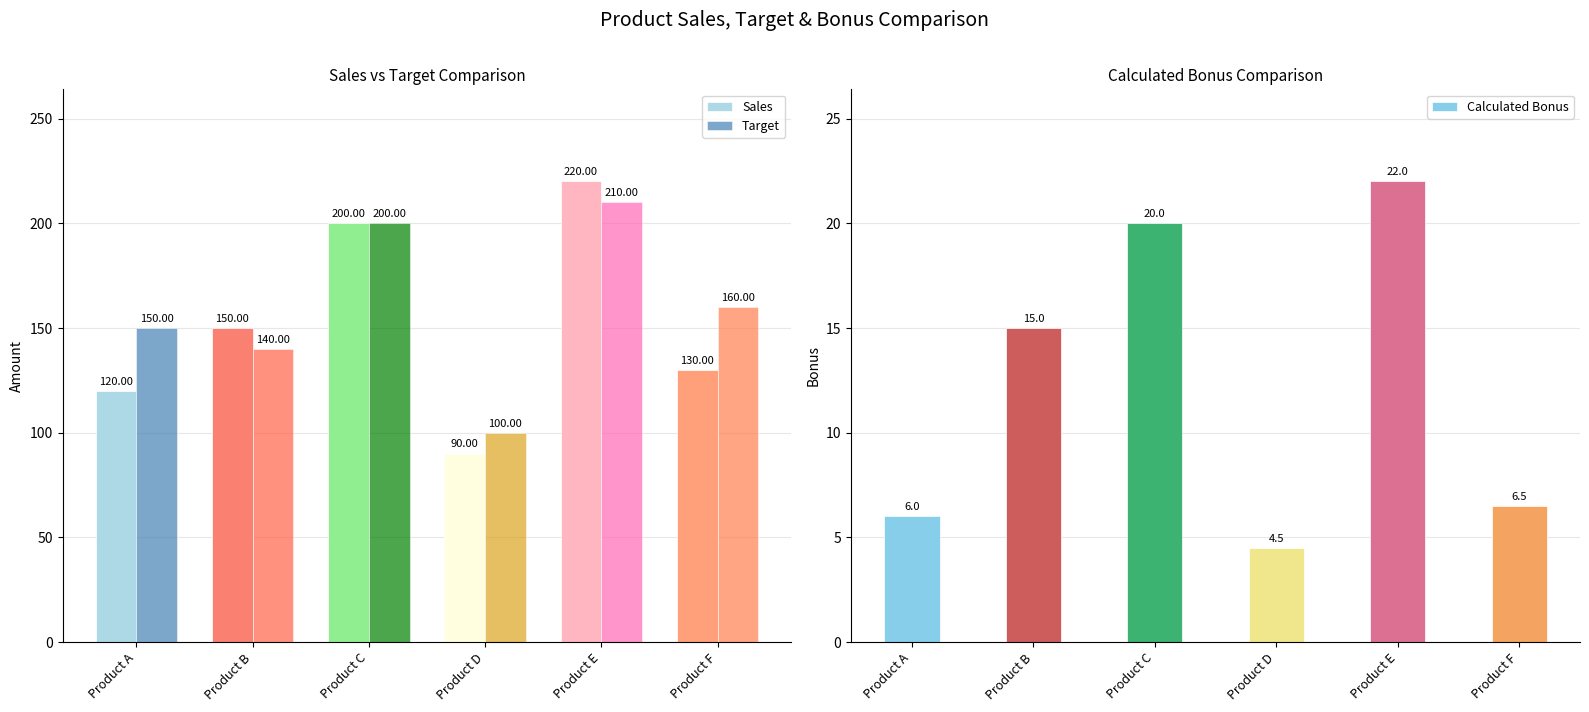

What is the sum of all Calculated Bonus values?

74.0